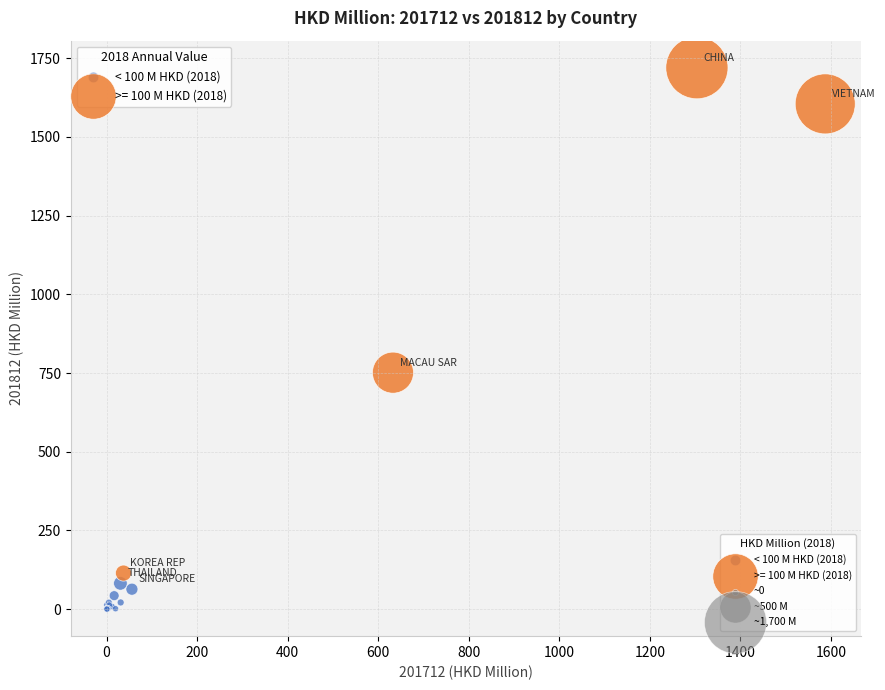

Which series contains the highest Y value?

>= 100 M HKD (2018)